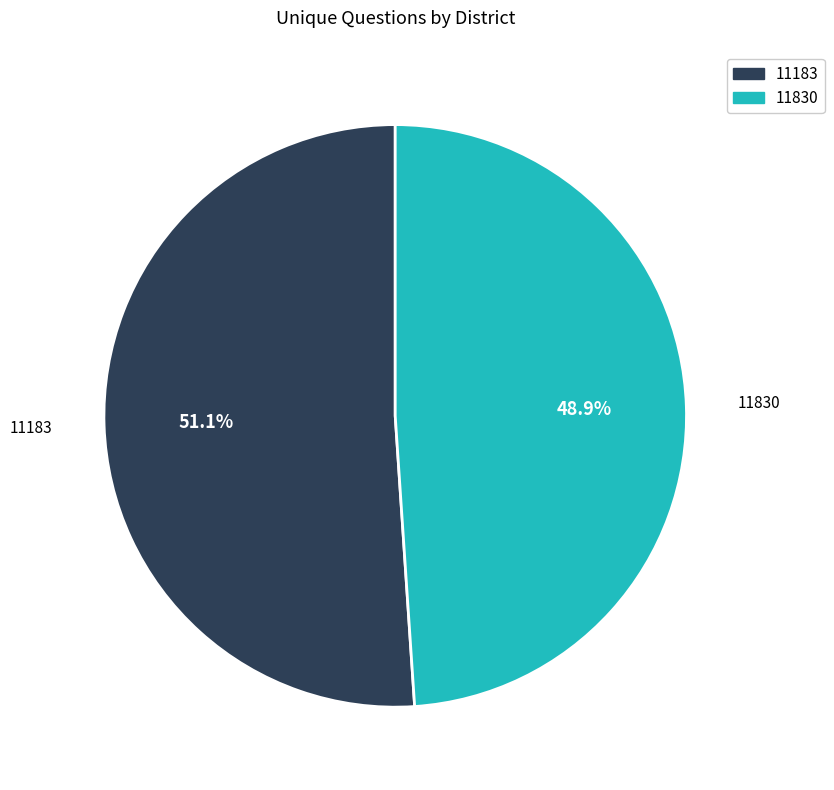

Is 11183 the majority of the pie?

Yes